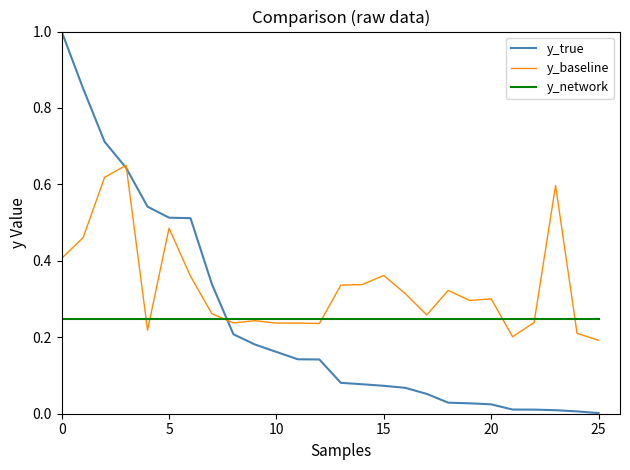

What is the maximum value shown in the chart?

1.0